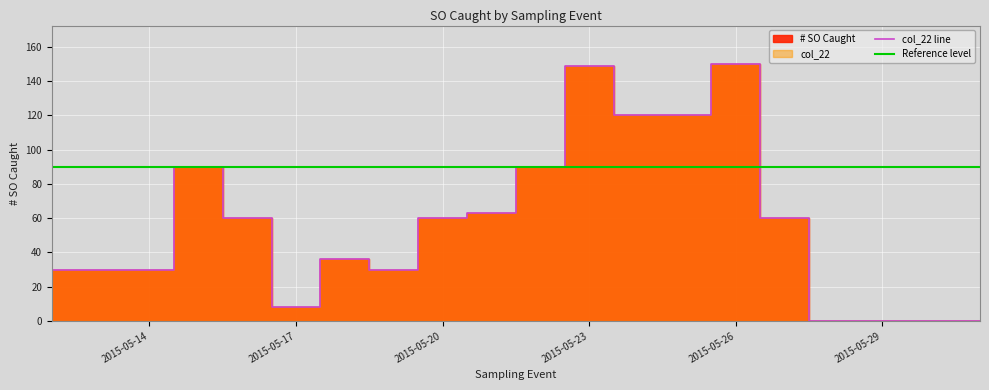

The chart shows a value of 90 at 2015-05-22. True or false?

True